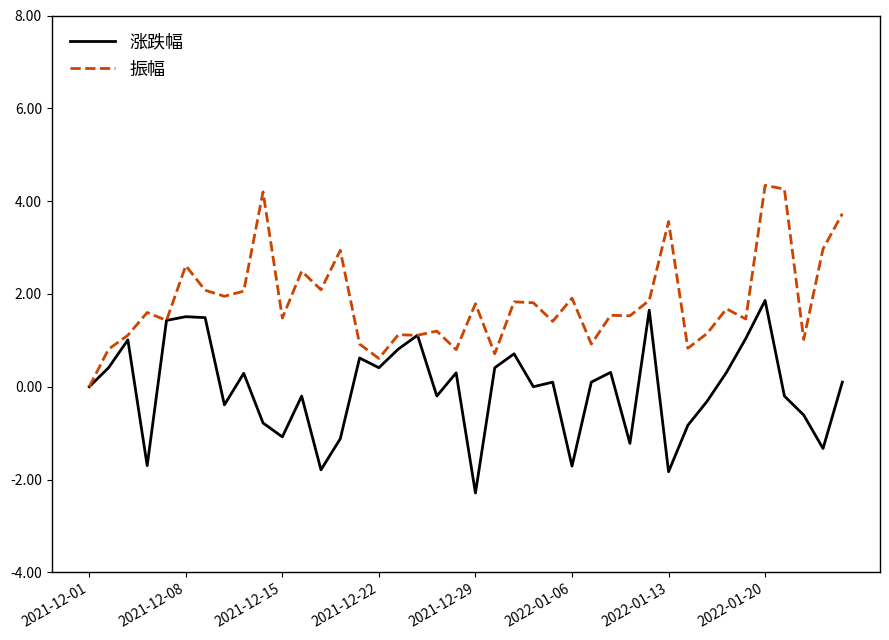

Which series has the largest total across all categories?

振幅